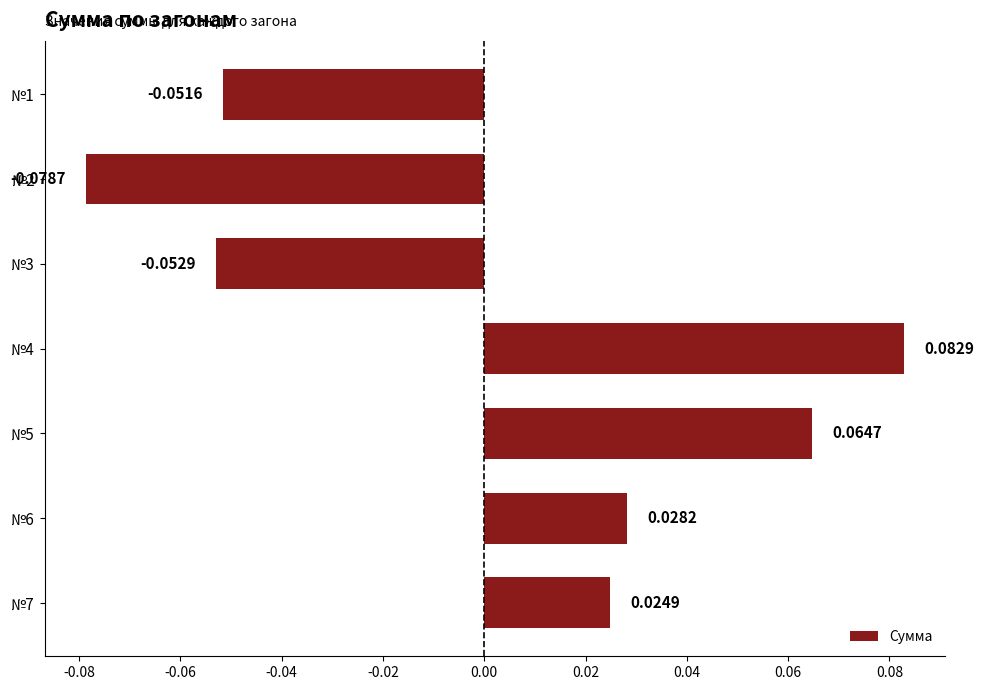

List the labels in order of value, largest first.

№4, №5, №6, №7, №1, №3, №2